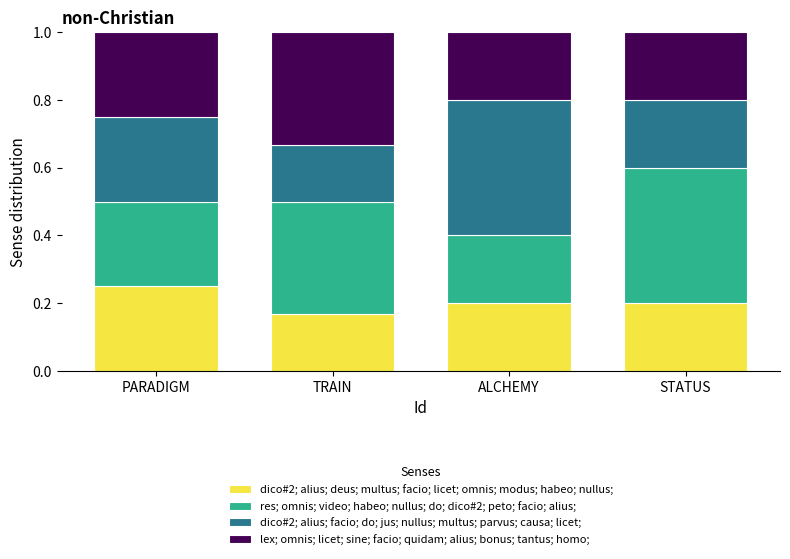

Is it true that dico#2; alius; deus; multus; facio; licet; omnis; modus; habeo; nullus; equals 0.2 at ALCHEMY?

True